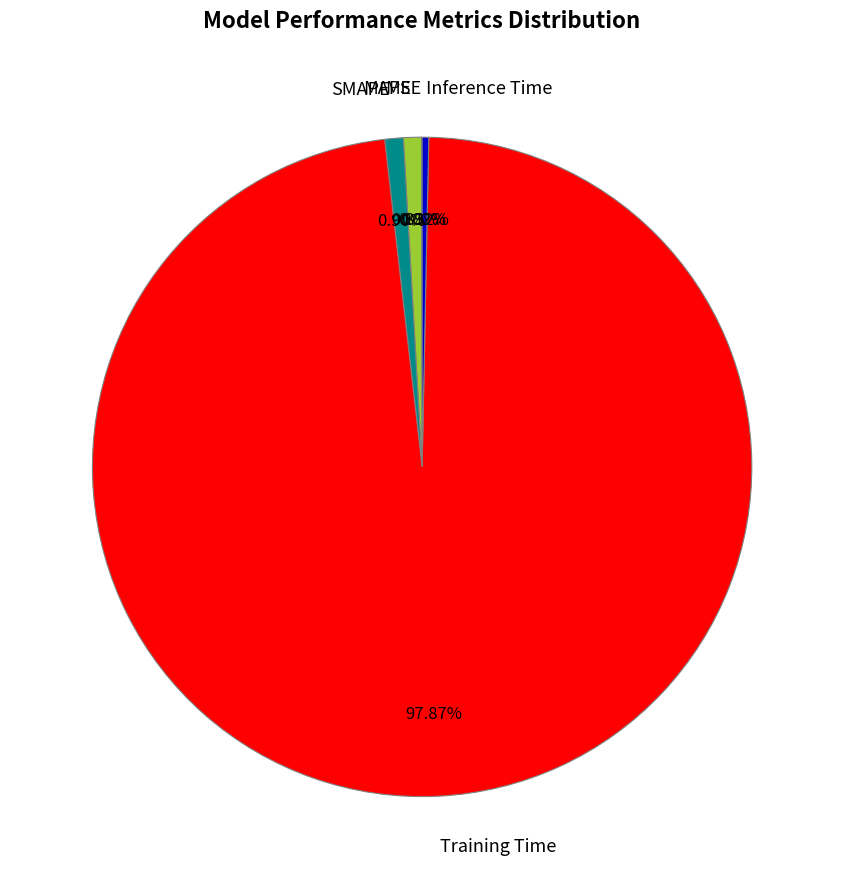

Which slice is the largest?

Training Time